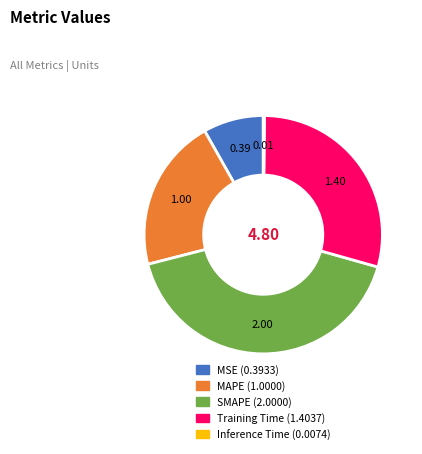

Is it true that SMAPE is 42% of the pie?

True